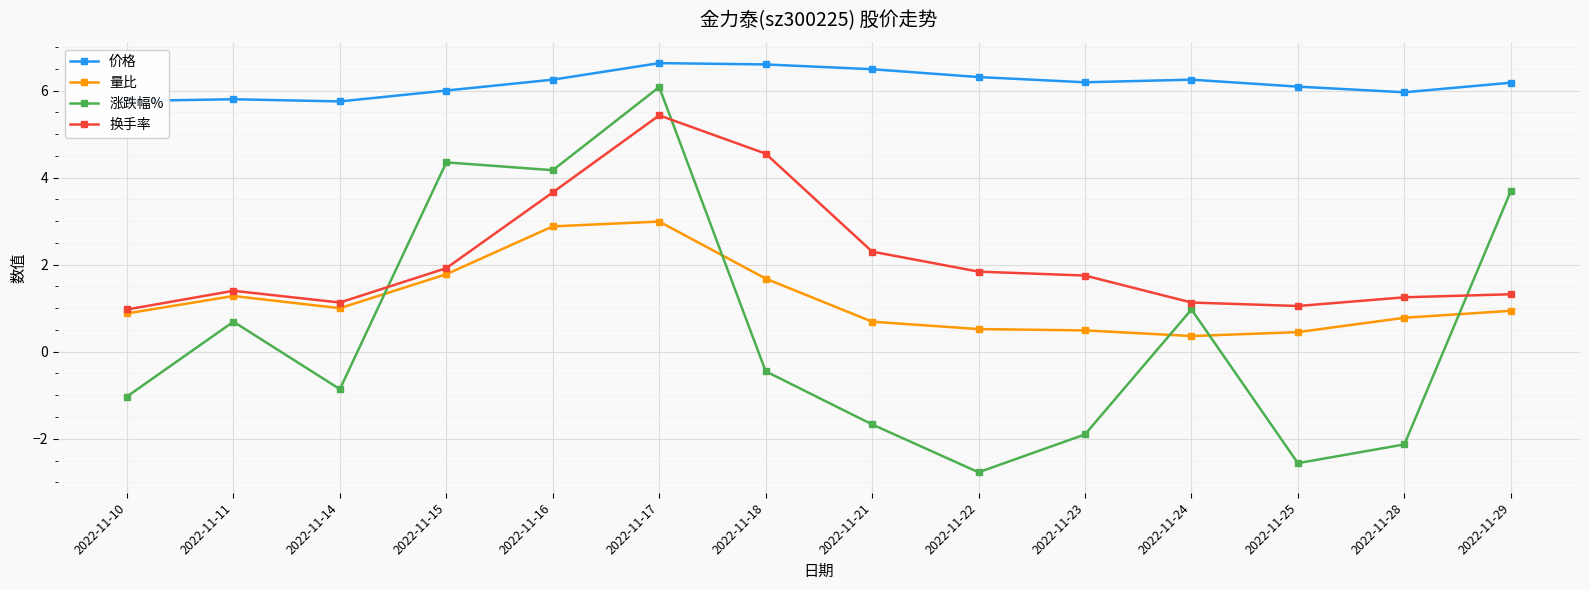

Which series has the widest spread of values?

涨跌幅%